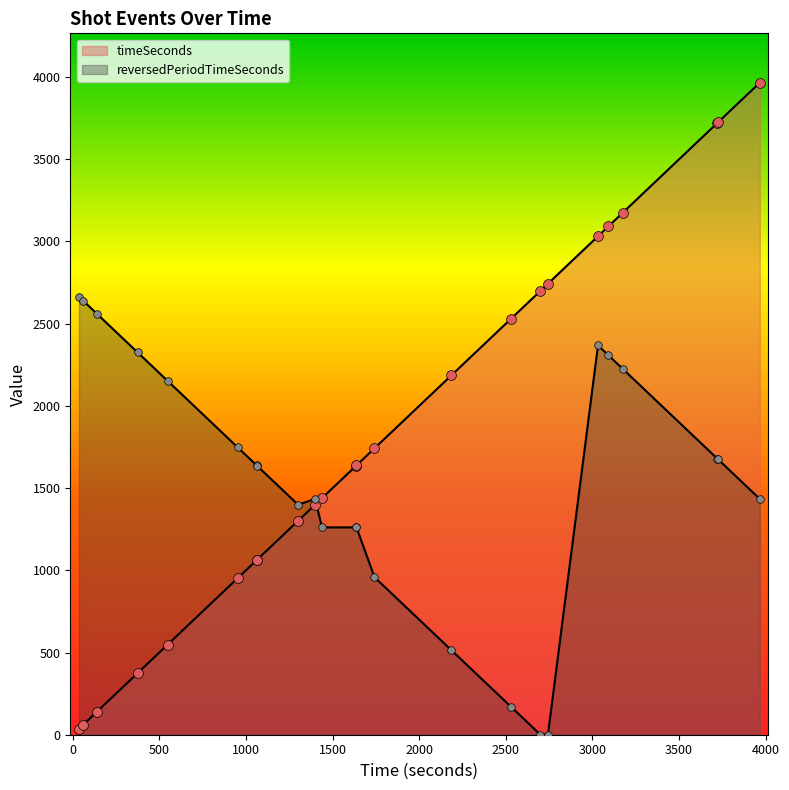

At how many categories does at least one series exceed 147?

24